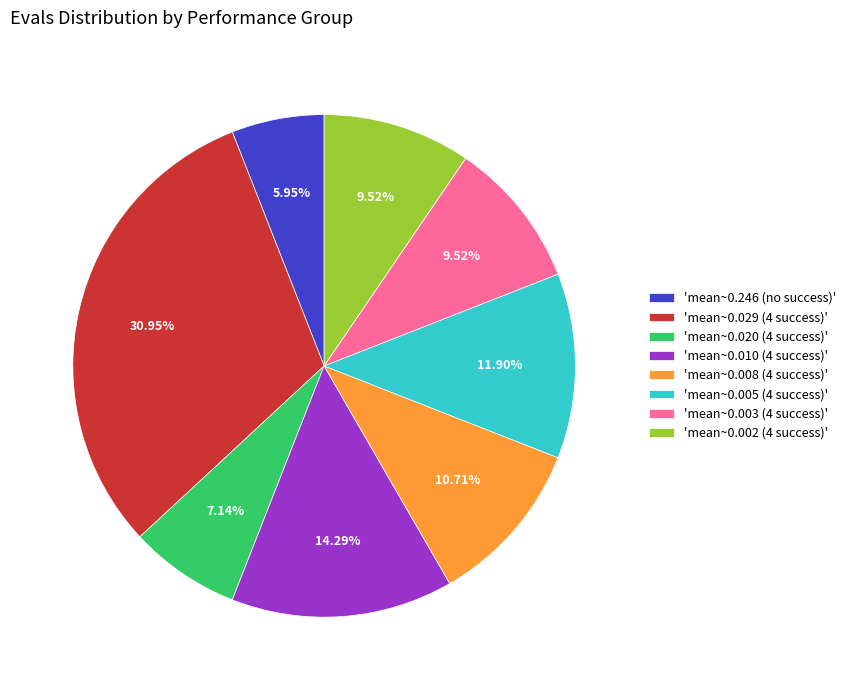

Which category has the smallest portion of the pie?

'mean~0.246 (no success)'